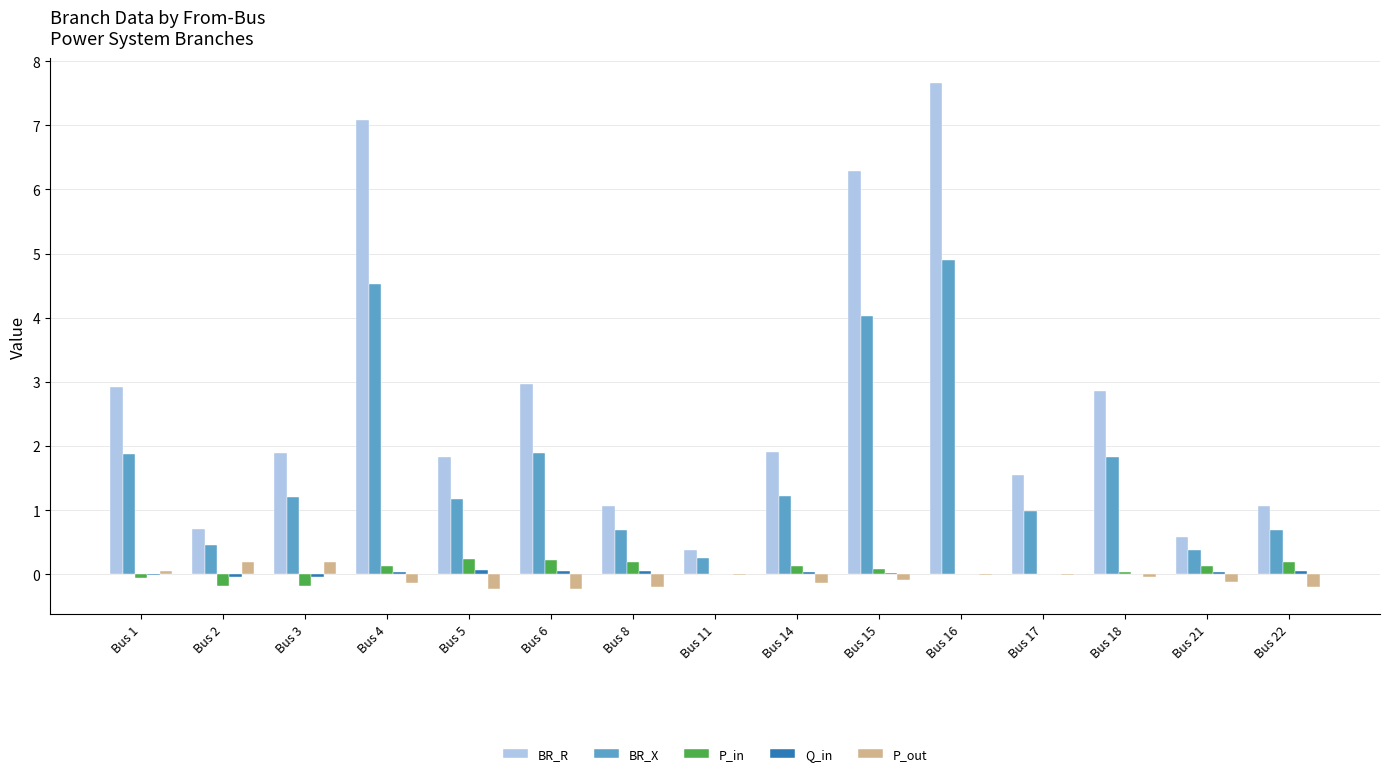

True or false: BR_R has a value of 0.3 at Bus 2.

False